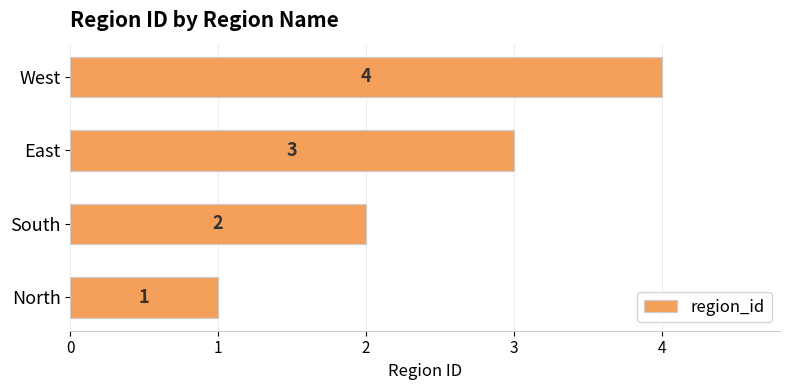

At which category does the chart reach its minimum across all series?

North